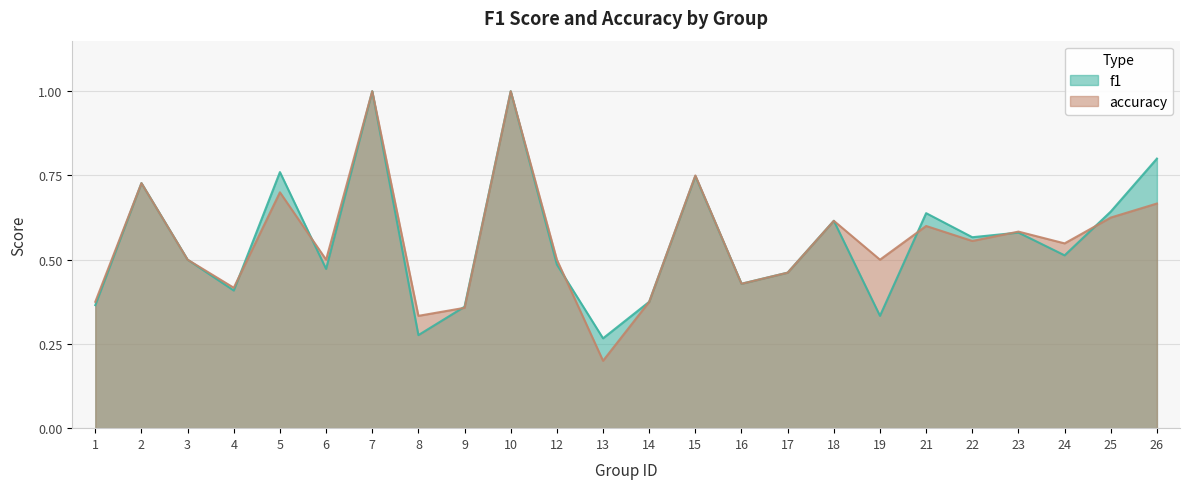

What is the greatest value displayed?

1.0